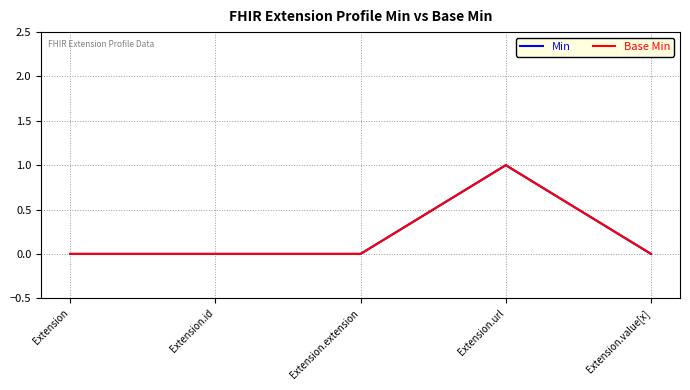

Is this an area chart (filled region under the line)?

No